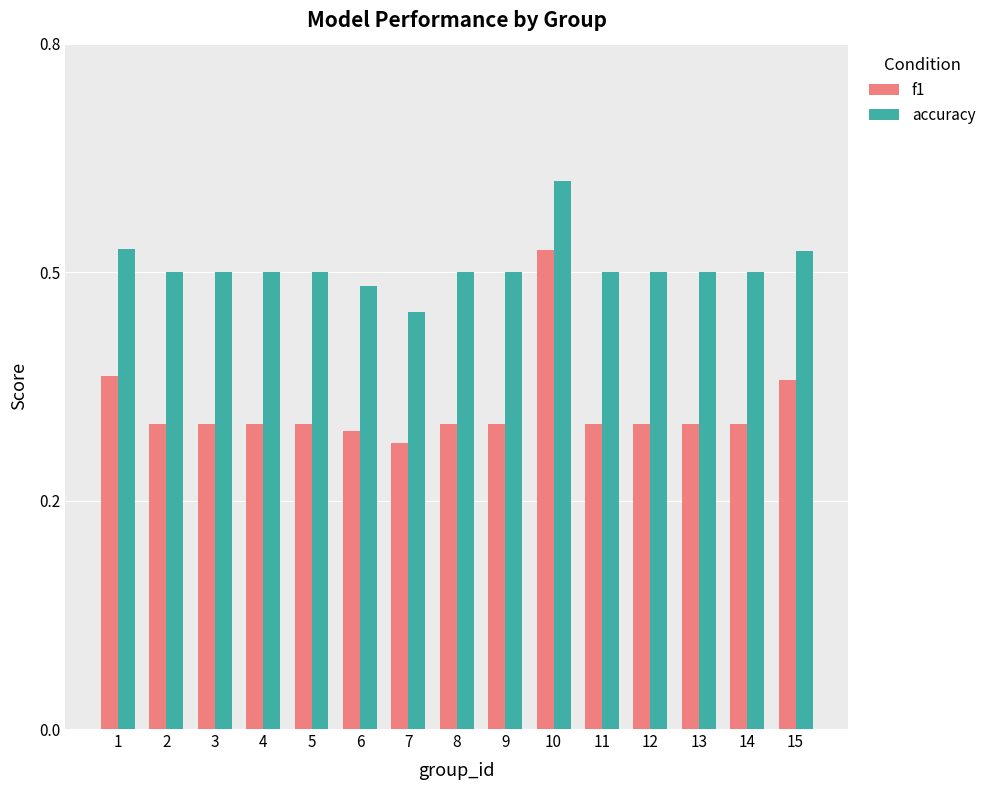

What is the greatest value displayed?

0.6